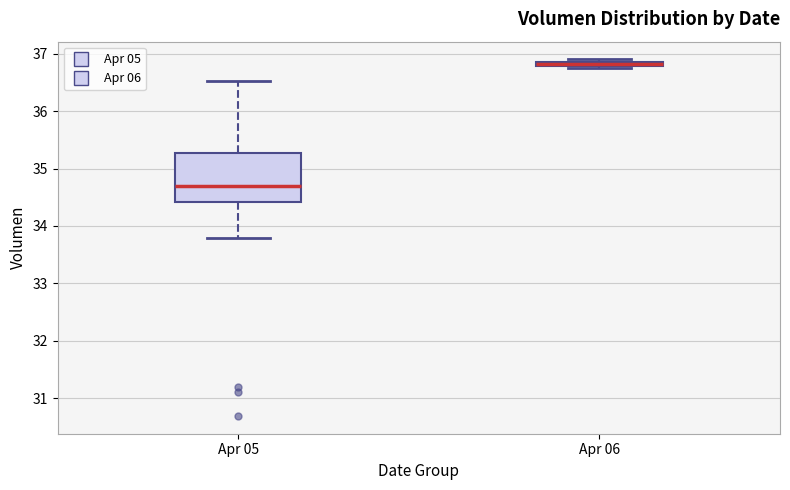

Which box is the tallest, from its lower edge to its upper edge?

Apr 05